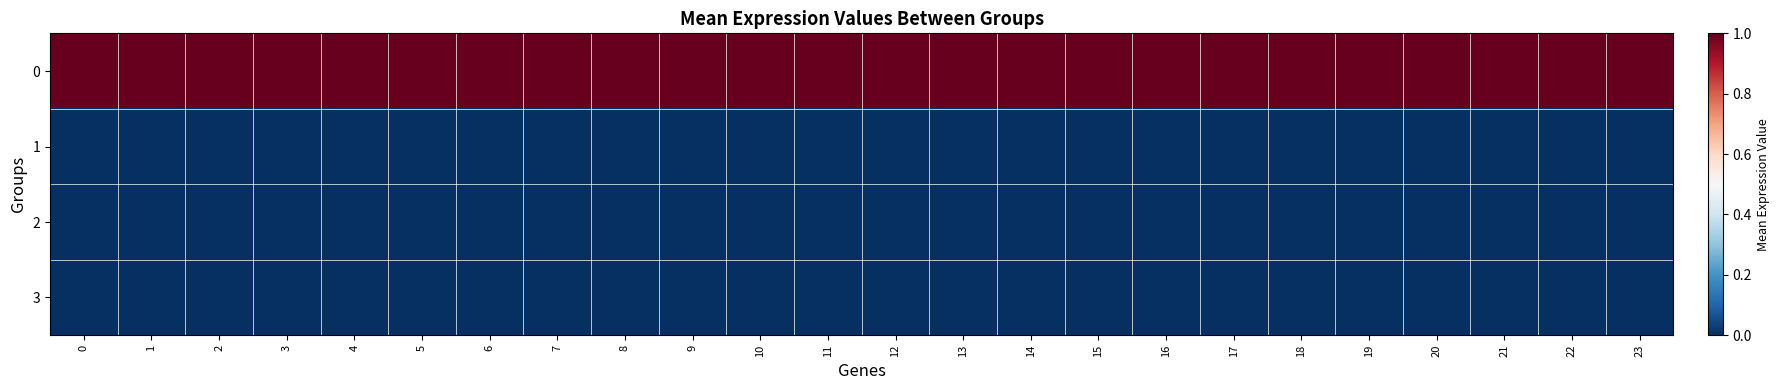

Reading right to left, transcribe all the data shown in this chart.

0: 23=1	22=1	21=1	20=1	19=1	18=1	17=1	16=1	15=1	14=1	13=1	12=1	11=1	10=1	9=1	8=1	7=1	6=1	5=1	4=1	3=1	2=1	1=1	0=1
1: 23=0	22=0	21=0	20=0	19=0	18=0	17=0	16=0	15=0	14=0	13=0	12=0	11=0	10=0	9=0	8=0	7=0	6=0	5=0	4=0	3=0	2=0	1=0	0=0
2: 23=0	22=0	21=0	20=0	19=0	18=0	17=0	16=0	15=0	14=0	13=0	12=0	11=0	10=0	9=0	8=0	7=0	6=0	5=0	4=0	3=0	2=0	1=0	0=0
3: 23=0	22=0	21=0	20=0	19=0	18=0	17=0	16=0	15=0	14=0	13=0	12=0	11=0	10=0	9=0	8=0	7=0	6=0	5=0	4=0	3=0	2=0	1=0	0=0